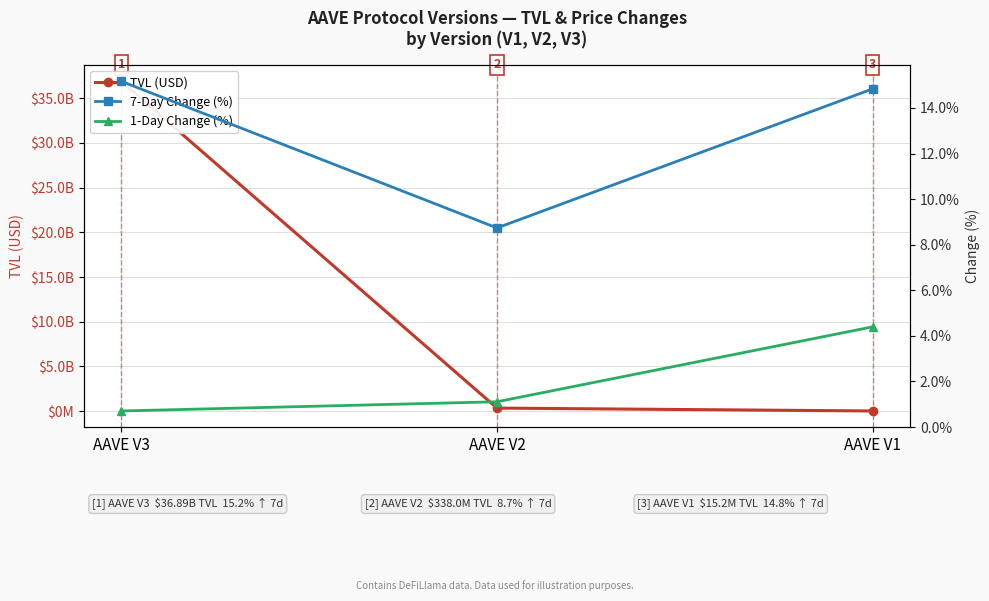

What is the total value across all series at AAVE V2?

337962769.6